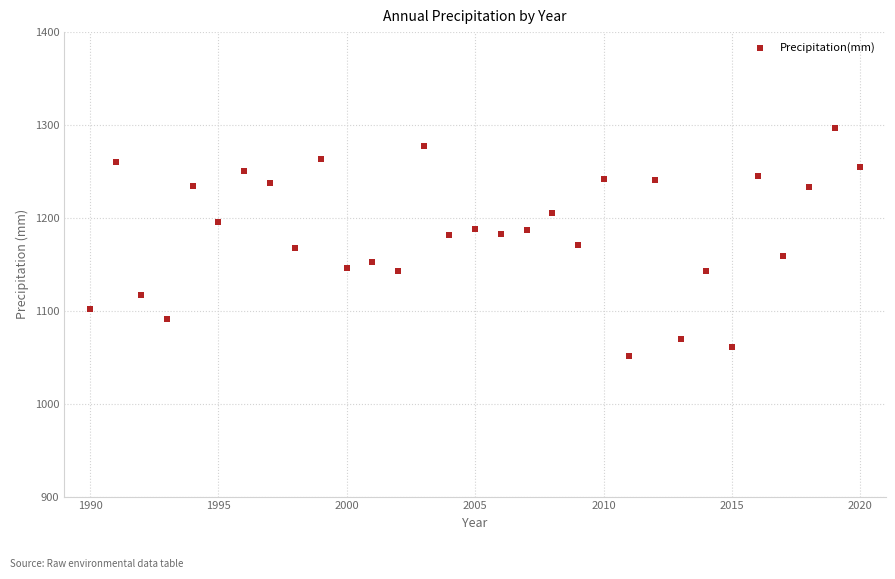

What is the range of Y values (max minus min)?

245.1